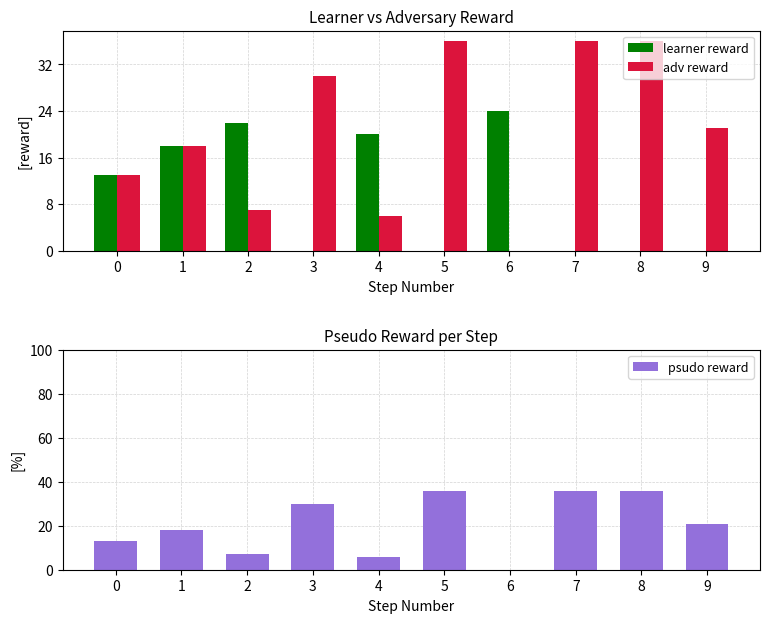

At which label does adv reward first exceed 21?

3